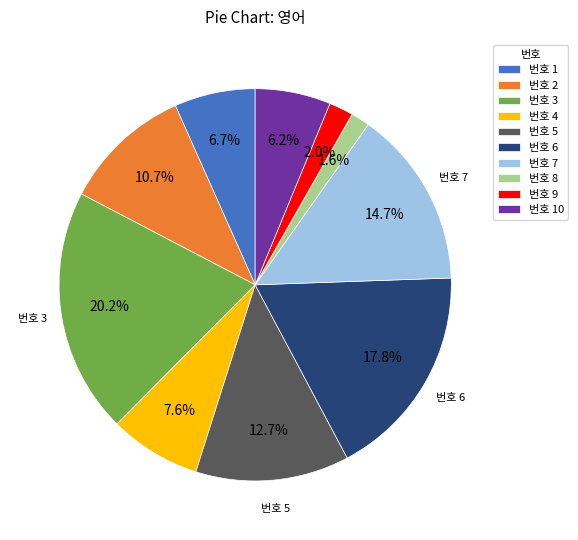

Does any single category account for the majority?

No